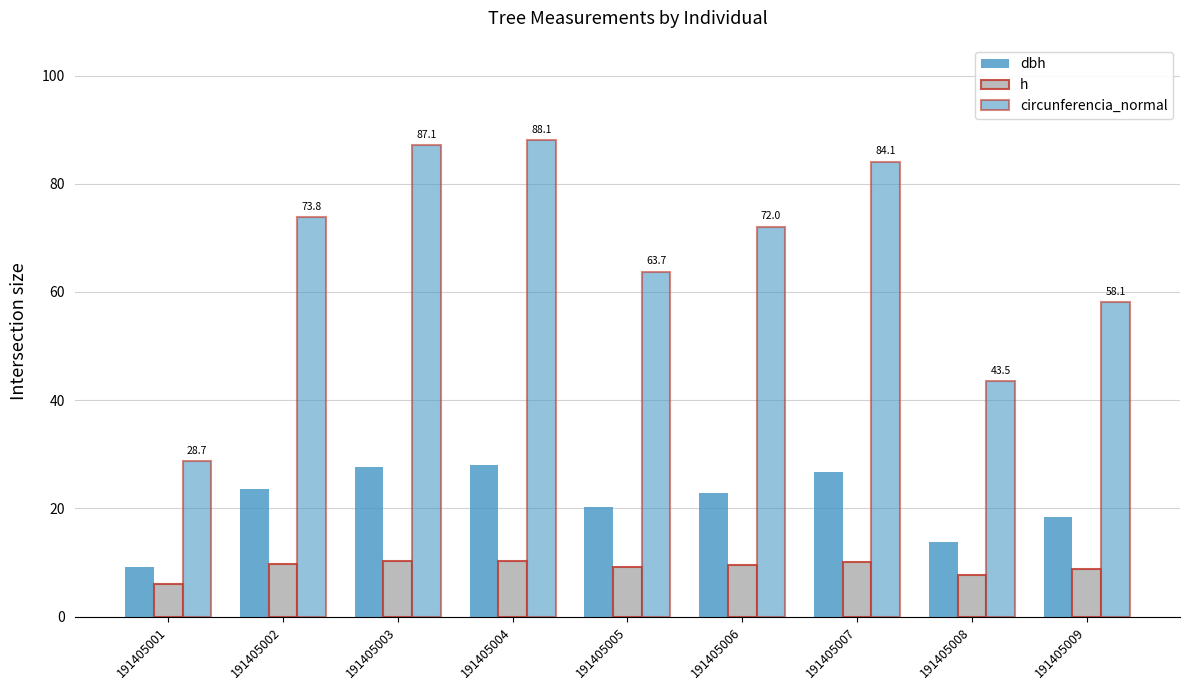

How many groups of bars are there?

9